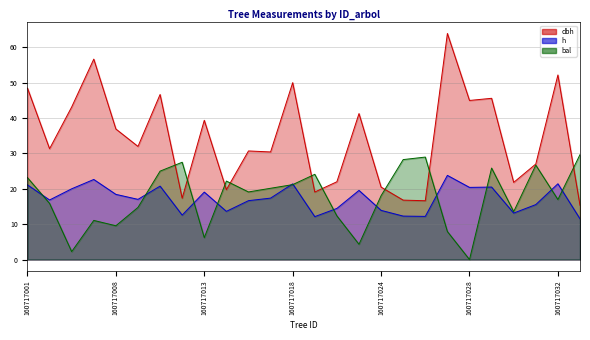

What is the highest value of the dbh series?

63.9